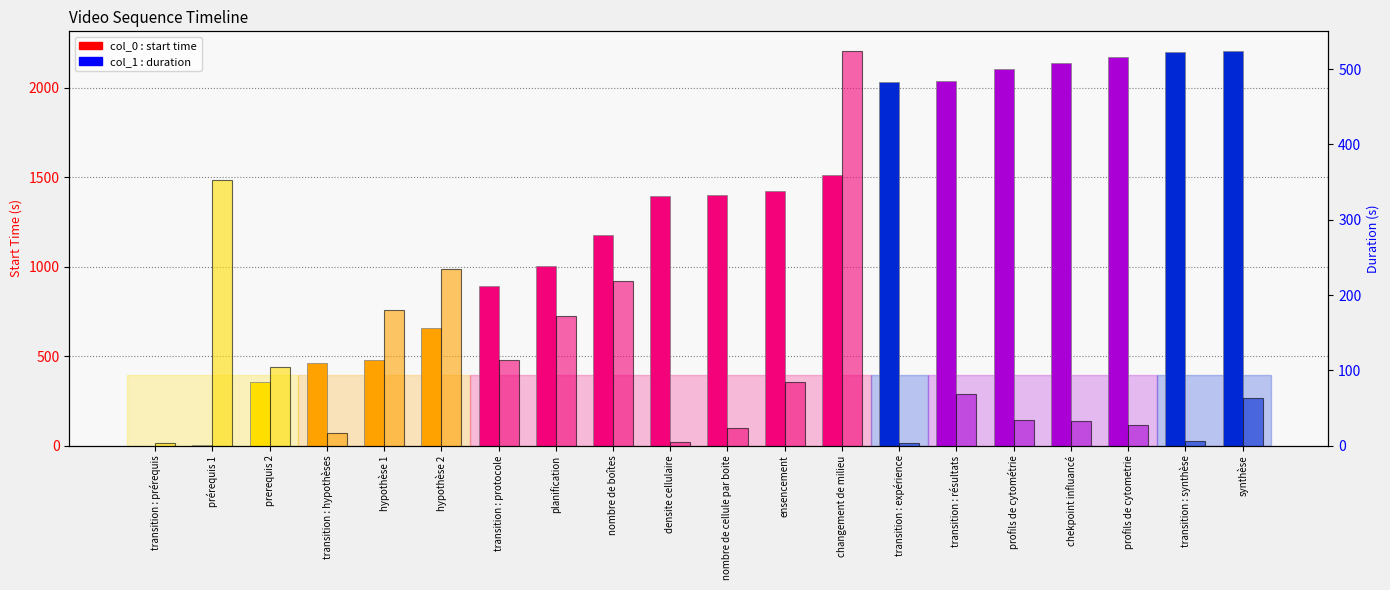

Reading right to left, what are all the values shown in this chart?

col_0 (start): synthèse=2204	transition : synthèse=2198	profils de cytometrie=2171	chekpoint influancé=2138	profils de cytométrie=2104	transition : résultats=2036	transition : expérience=2033	changement de milieu=1509	ensencement=1424	nombre de cellule par boite=1401	densite cellulaire=1396	nombre de boîtes=1177	planification=1005	transition : protocole=891	hypothèse 2=657	hypothèse 1=477	transition : hypothèses=460	prerequis 2=356	prérequis 1=3	transition : prérequis=0
col_1 (duration): synthèse=63	transition : synthèse=6	profils de cytometrie=27	chekpoint influancé=33	profils de cytométrie=34	transition : résultats=68	transition : expérience=3	changement de milieu=524	ensencement=85	nombre de cellule par boite=23	densite cellulaire=5	nombre de boîtes=219	planification=172	transition : protocole=114	hypothèse 2=234	hypothèse 1=180	transition : hypothèses=17	prerequis 2=104	prérequis 1=353	transition : prérequis=3